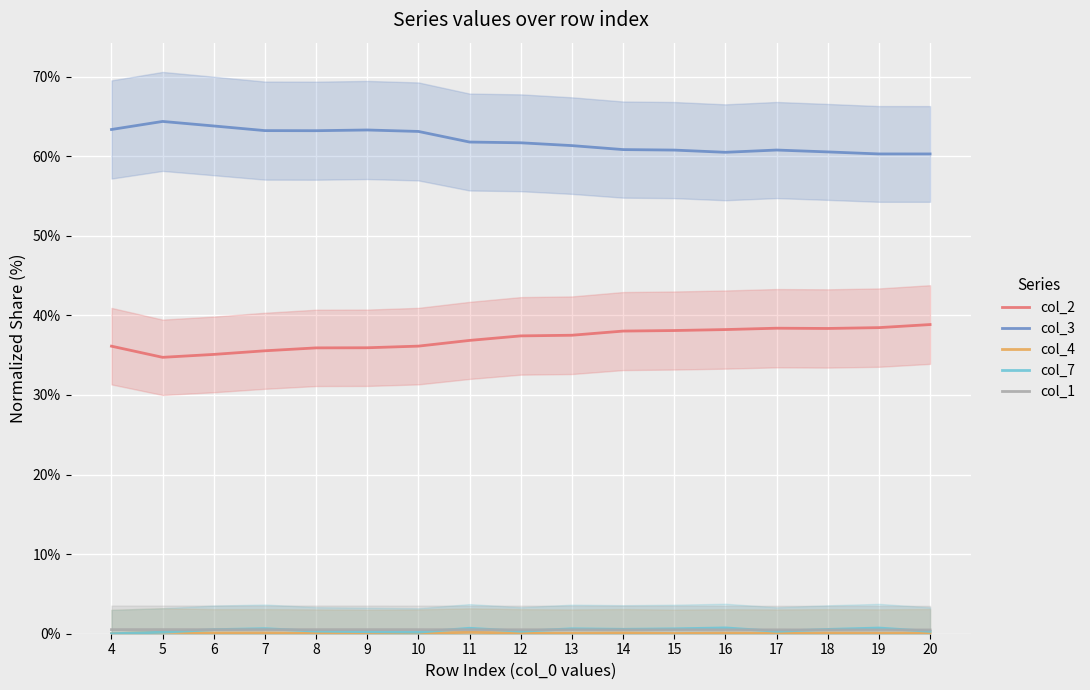

Which series changed the most between 14 and 18?

col_2